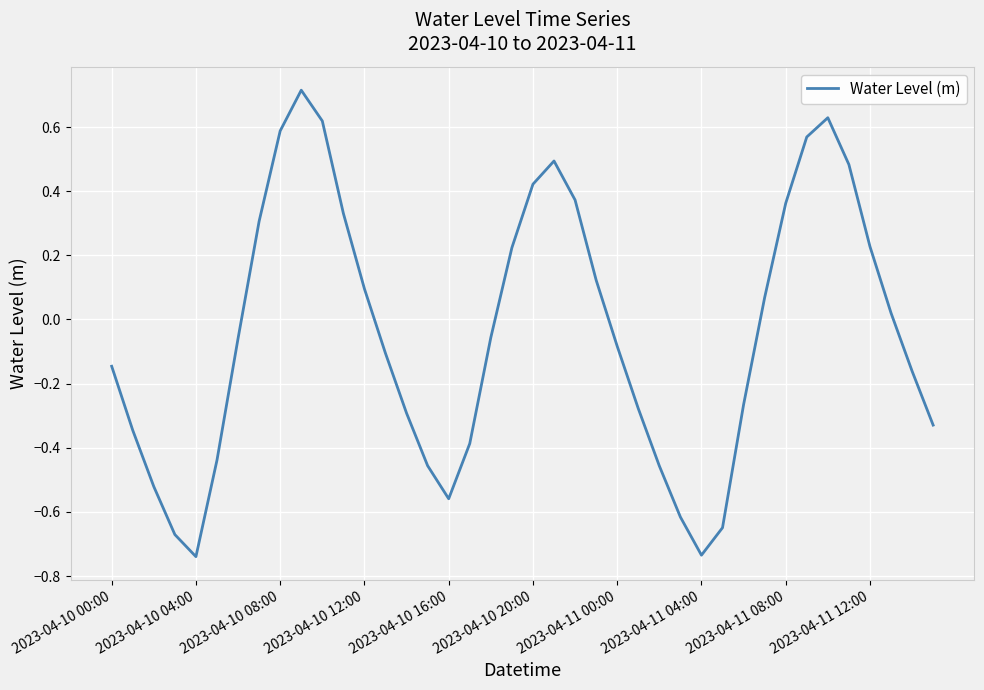

What is the difference between the maximum and minimum values?

1.5